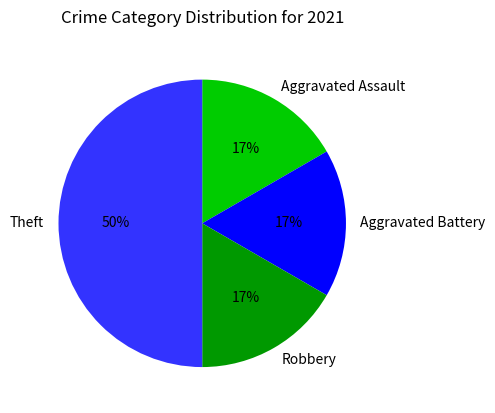

The Theft slice represents 38% of the pie. True or false?

False